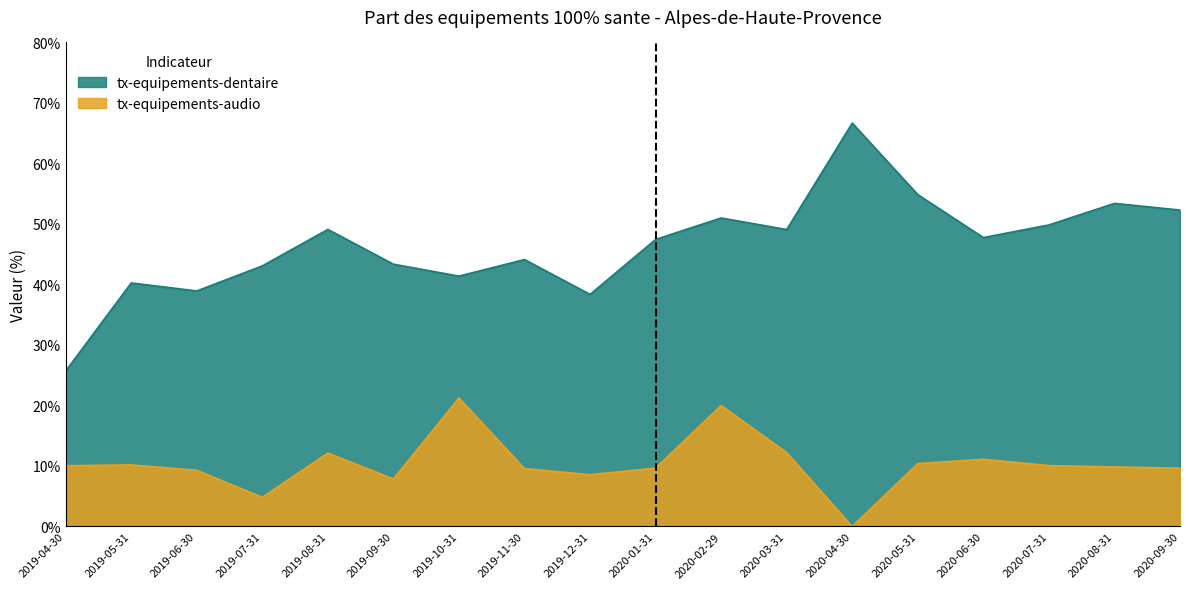

How many lines are shown in the chart?

2